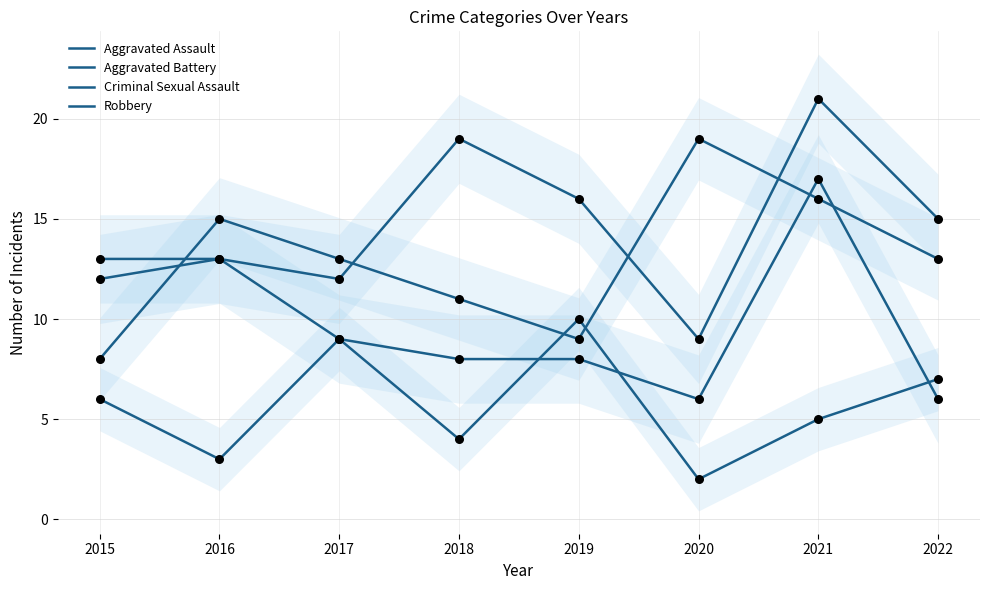

Which series has the largest total across all categories?

Aggravated Assault